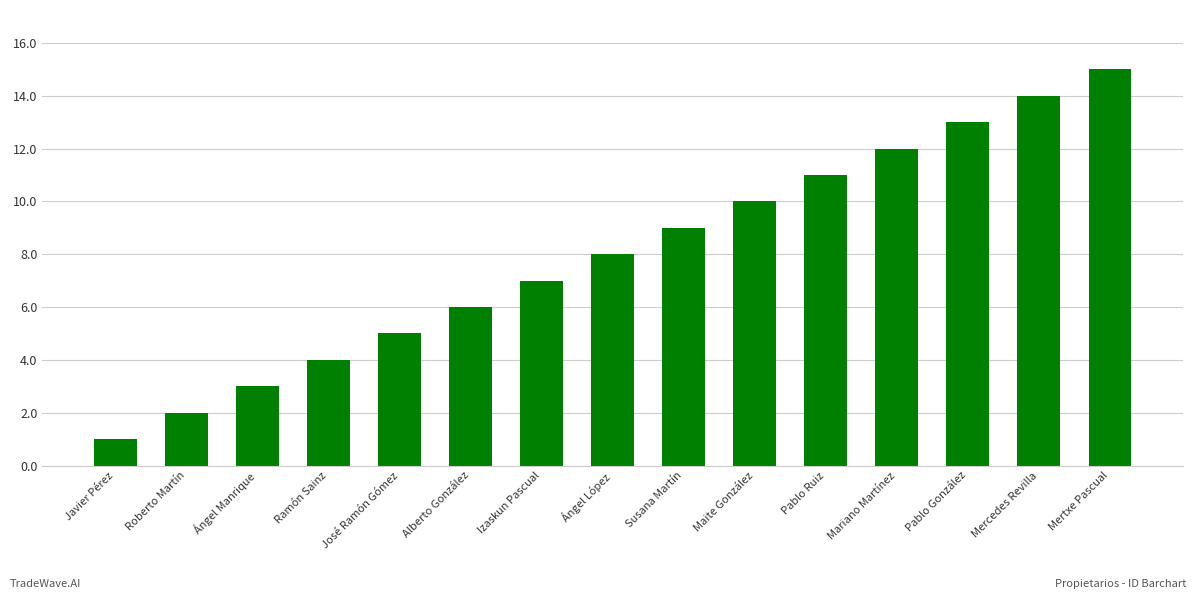

How many values are below 8?

7